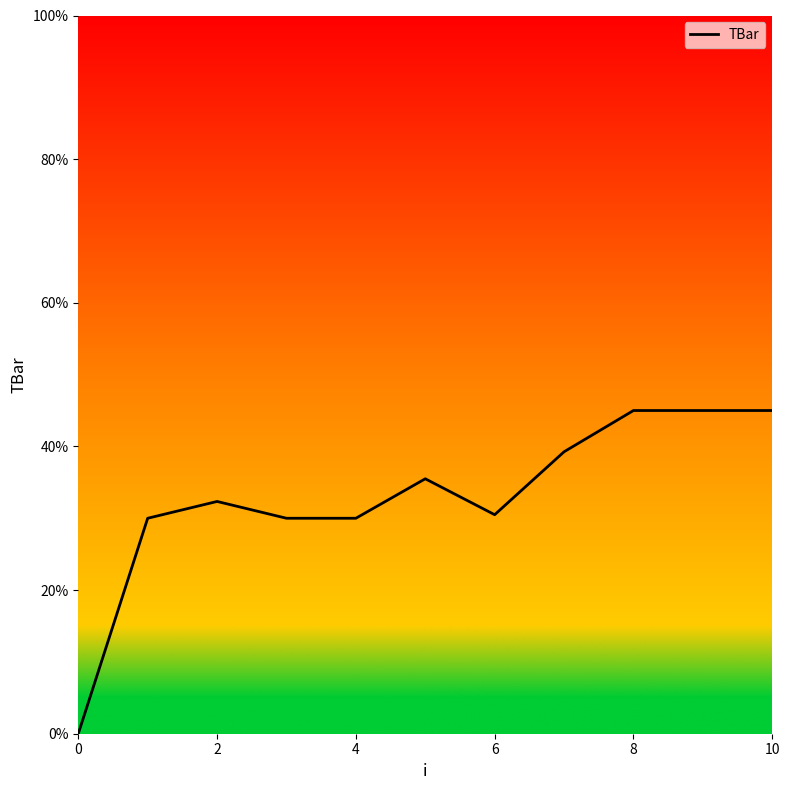

What is the greatest value displayed?

45.0